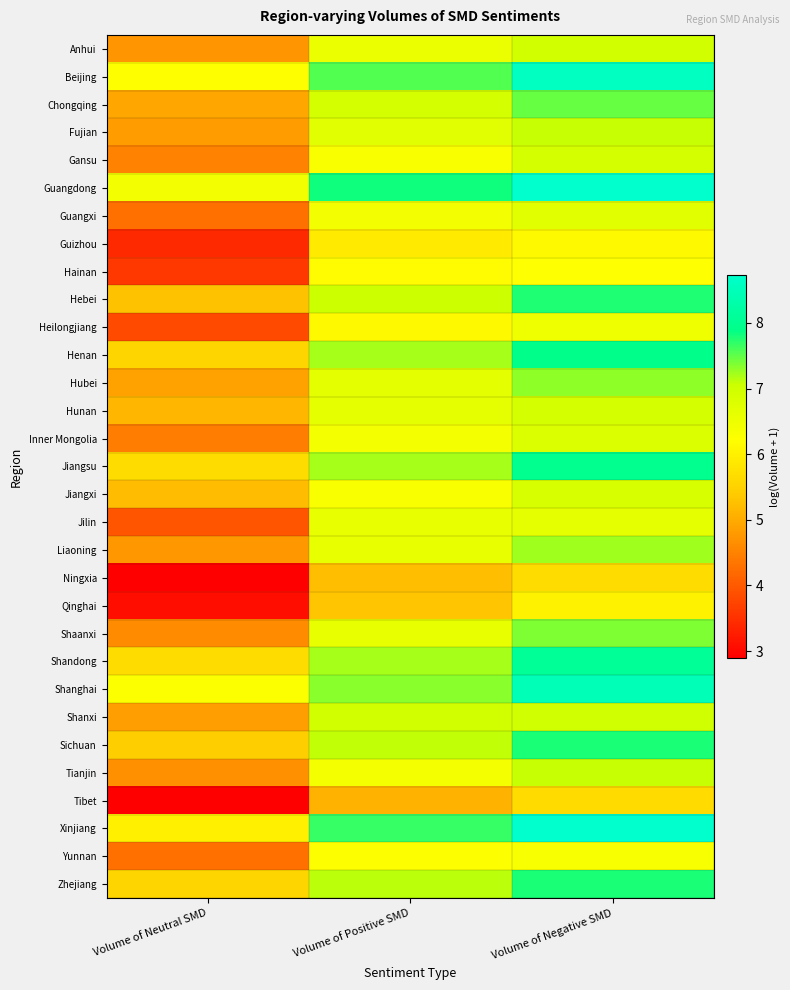

Reading left to right, what are all the values shown in this chart?

Anhui: Volume of Neutral SMD=4.7	Volume of Positive SMD=6.5	Volume of Negative SMD=7.0
Beijing: Volume of Neutral SMD=6.2	Volume of Positive SMD=7.6	Volume of Negative SMD=8.6
Chongqing: Volume of Neutral SMD=4.9	Volume of Positive SMD=6.9	Volume of Negative SMD=7.5
Fujian: Volume of Neutral SMD=4.8	Volume of Positive SMD=6.7	Volume of Negative SMD=7.1
Gansu: Volume of Neutral SMD=4.5	Volume of Positive SMD=6.3	Volume of Negative SMD=6.9
Guangdong: Volume of Neutral SMD=6.4	Volume of Positive SMD=7.8	Volume of Negative SMD=8.7
Guangxi: Volume of Neutral SMD=4.3	Volume of Positive SMD=6.4	Volume of Negative SMD=6.7
Guizhou: Volume of Neutral SMD=3.4	Volume of Positive SMD=5.9	Volume of Negative SMD=6.2
Hainan: Volume of Neutral SMD=3.6	Volume of Positive SMD=6.2	Volume of Negative SMD=6.2
Hebei: Volume of Neutral SMD=5.3	Volume of Positive SMD=7.0	Volume of Negative SMD=7.8
Heilongjiang: Volume of Neutral SMD=3.8	Volume of Positive SMD=6.1	Volume of Negative SMD=6.5
Henan: Volume of Neutral SMD=5.6	Volume of Positive SMD=7.2	Volume of Negative SMD=7.9
Hubei: Volume of Neutral SMD=4.9	Volume of Positive SMD=6.7	Volume of Negative SMD=7.3
Hunan: Volume of Neutral SMD=5.1	Volume of Positive SMD=6.6	Volume of Negative SMD=6.9
Inner Mongolia: Volume of Neutral SMD=4.4	Volume of Positive SMD=6.4	Volume of Negative SMD=6.8
Jiangsu: Volume of Neutral SMD=5.7	Volume of Positive SMD=7.2	Volume of Negative SMD=8.0
Jiangxi: Volume of Neutral SMD=5.2	Volume of Positive SMD=6.3	Volume of Negative SMD=6.9
Jilin: Volume of Neutral SMD=4.0	Volume of Positive SMD=6.6	Volume of Negative SMD=6.6
Liaoning: Volume of Neutral SMD=4.8	Volume of Positive SMD=6.6	Volume of Negative SMD=7.2
Ningxia: Volume of Neutral SMD=2.9	Volume of Positive SMD=5.2	Volume of Negative SMD=5.7
Qinghai: Volume of Neutral SMD=3.1	Volume of Positive SMD=5.3	Volume of Negative SMD=6.0
Shaanxi: Volume of Neutral SMD=4.6	Volume of Positive SMD=6.6	Volume of Negative SMD=7.4
Shandong: Volume of Neutral SMD=5.7	Volume of Positive SMD=7.2	Volume of Negative SMD=8.1
Shanghai: Volume of Neutral SMD=6.3	Volume of Positive SMD=7.3	Volume of Negative SMD=8.5
Shanxi: Volume of Neutral SMD=4.8	Volume of Positive SMD=7.0	Volume of Negative SMD=7.0
Sichuan: Volume of Neutral SMD=5.4	Volume of Positive SMD=7.1	Volume of Negative SMD=7.8
Tianjin: Volume of Neutral SMD=4.7	Volume of Positive SMD=6.4	Volume of Negative SMD=7.1
Tibet: Volume of Neutral SMD=2.9	Volume of Positive SMD=5.1	Volume of Negative SMD=5.7
Xinjiang: Volume of Neutral SMD=6.0	Volume of Positive SMD=7.7	Volume of Negative SMD=8.7
Yunnan: Volume of Neutral SMD=4.3	Volume of Positive SMD=6.3	Volume of Negative SMD=6.3
Zhejiang: Volume of Neutral SMD=5.6	Volume of Positive SMD=7.1	Volume of Negative SMD=7.8